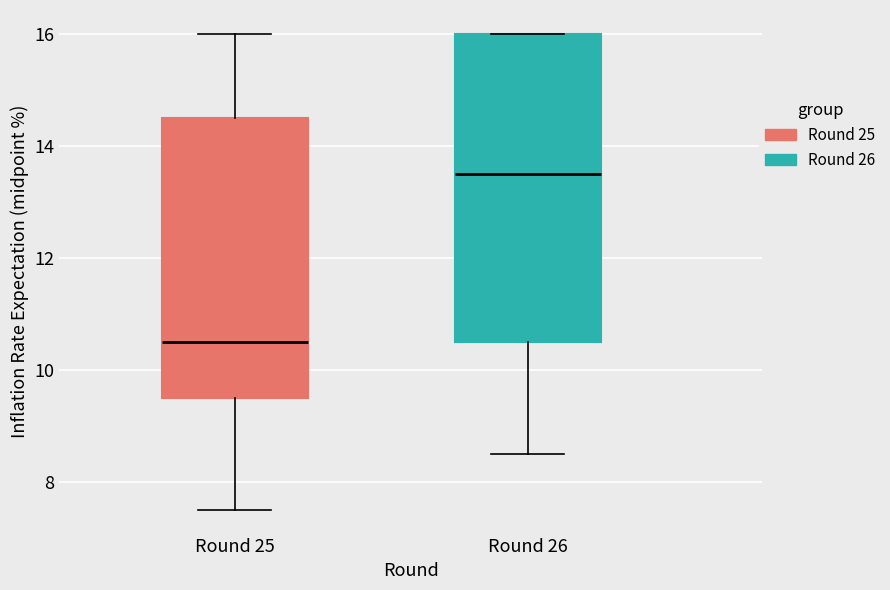

Where is the upper edge of the box for Round 25 on the y-axis? The values are not printed on the chart, so give them approximately, as read against the axis.

14.6